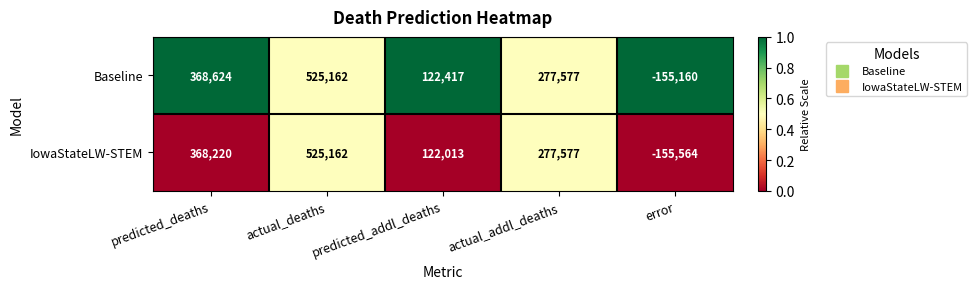

Rank the series by their average value, from highest to lowest.

Baseline, IowaStateLW-STEM